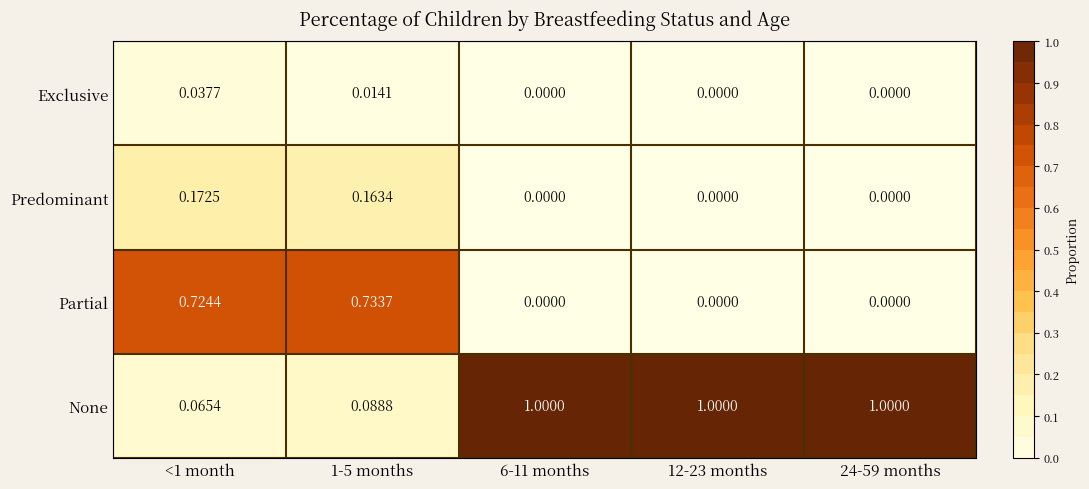

How many values in Exclusive are above zero?

2